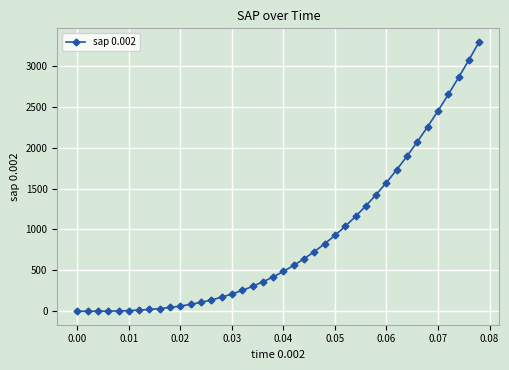

What is the average value?

879.6